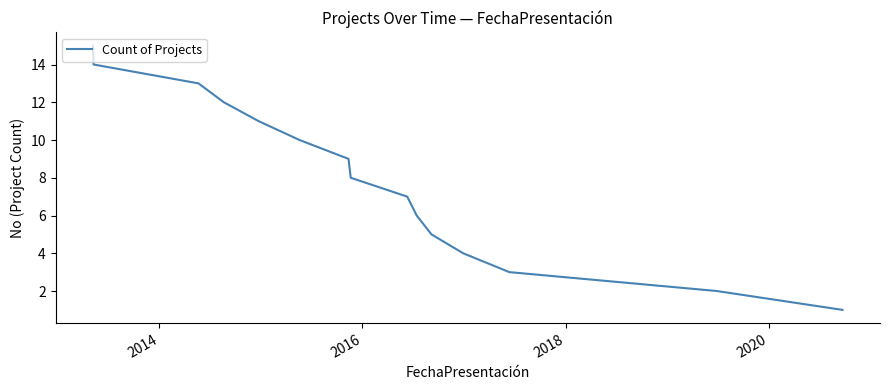

What is the greatest value displayed?

15